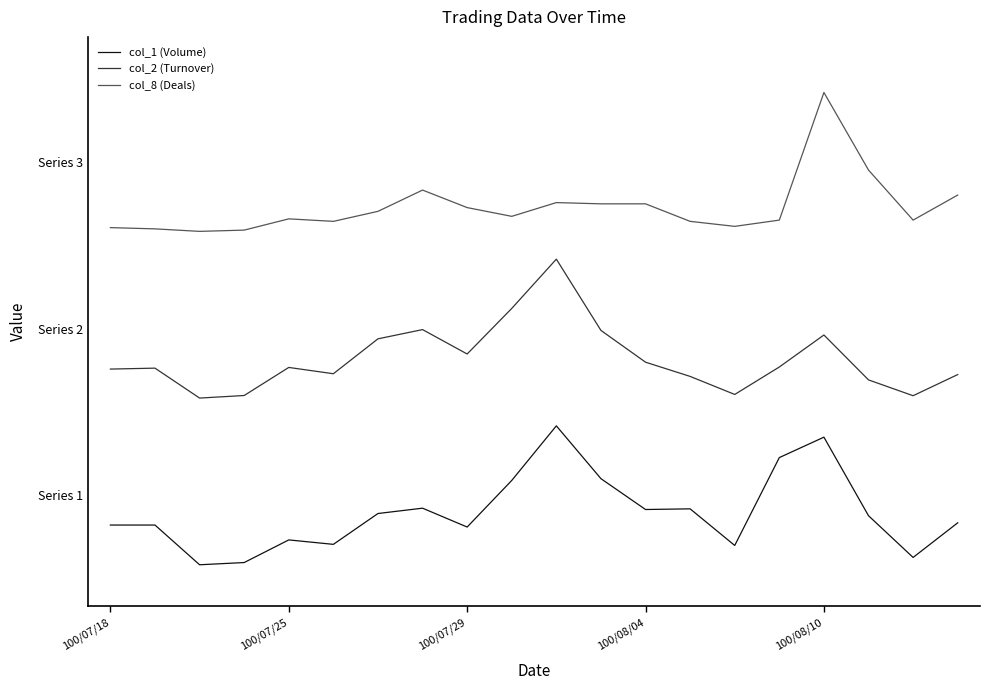

Which series has the largest total across all categories?

col_8 (Deals)